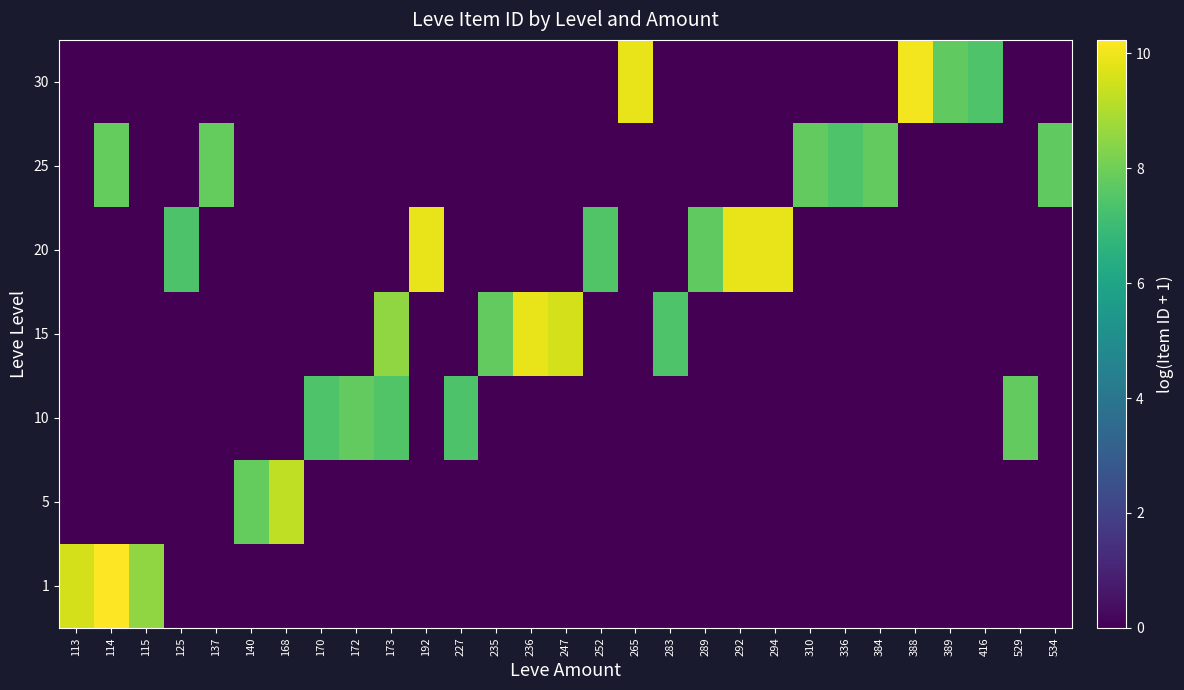

Reading left to right, list all the values displayed in this chart.

1: 113=9.6	114=10.2	115=8.5	125=0.0	137=0.0	140=0.0	168=0.0	170=0.0	172=0.0	173=0.0	192=0.0	227=0.0	235=0.0	236=0.0	247=0.0	252=0.0	265=0.0	283=0.0	289=0.0	292=0.0	294=0.0	310=0.0	336=0.0	384=0.0	388=0.0	389=0.0	416=0.0	529=0.0	534=0.0
5: 113=0.0	114=0.0	115=0.0	125=0.0	137=0.0	140=7.8	168=9.2	170=0.0	172=0.0	173=0.0	192=0.0	227=0.0	235=0.0	236=0.0	247=0.0	252=0.0	265=0.0	283=0.0	289=0.0	292=0.0	294=0.0	310=0.0	336=0.0	384=0.0	388=0.0	389=0.0	416=0.0	529=0.0	534=0.0
10: 113=0.0	114=0.0	115=0.0	125=0.0	137=0.0	140=0.0	168=0.0	170=7.4	172=7.8	173=7.5	192=0.0	227=7.4	235=0.0	236=0.0	247=0.0	252=0.0	265=0.0	283=0.0	289=0.0	292=0.0	294=0.0	310=0.0	336=0.0	384=0.0	388=0.0	389=0.0	416=0.0	529=7.8	534=0.0
15: 113=0.0	114=0.0	115=0.0	125=0.0	137=0.0	140=0.0	168=0.0	170=0.0	172=0.0	173=8.5	192=0.0	227=0.0	235=7.8	236=9.9	247=9.6	252=0.0	265=0.0	283=7.4	289=0.0	292=0.0	294=0.0	310=0.0	336=0.0	384=0.0	388=0.0	389=0.0	416=0.0	529=0.0	534=0.0
20: 113=0.0	114=0.0	115=0.0	125=7.4	137=0.0	140=0.0	168=0.0	170=0.0	172=0.0	173=0.0	192=9.9	227=0.0	235=0.0	236=0.0	247=0.0	252=7.4	265=0.0	283=0.0	289=7.7	292=9.9	294=9.9	310=0.0	336=0.0	384=0.0	388=0.0	389=0.0	416=0.0	529=0.0	534=0.0
25: 113=0.0	114=7.8	115=0.0	125=0.0	137=7.8	140=0.0	168=0.0	170=0.0	172=0.0	173=0.0	192=0.0	227=0.0	235=0.0	236=0.0	247=0.0	252=0.0	265=0.0	283=0.0	289=0.0	292=0.0	294=0.0	310=7.8	336=7.4	384=7.8	388=0.0	389=0.0	416=0.0	529=0.0	534=7.7
30: 113=0.0	114=0.0	115=0.0	125=0.0	137=0.0	140=0.0	168=0.0	170=0.0	172=0.0	173=0.0	192=0.0	227=0.0	235=0.0	236=0.0	247=0.0	252=0.0	265=9.9	283=0.0	289=0.0	292=0.0	294=0.0	310=0.0	336=0.0	384=0.0	388=10.0	389=7.8	416=7.4	529=0.0	534=0.0